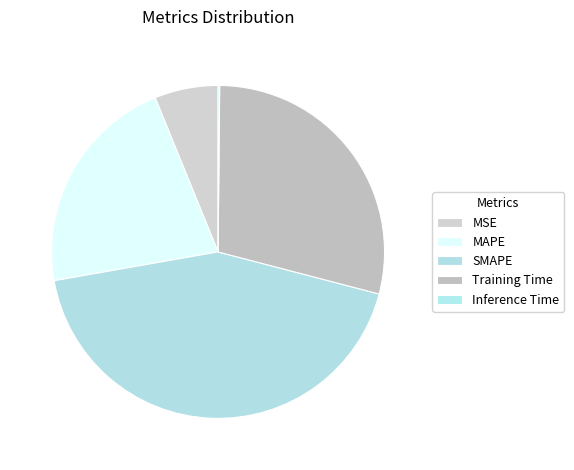

True or false: MAPE accounts for 22% of the total.

True